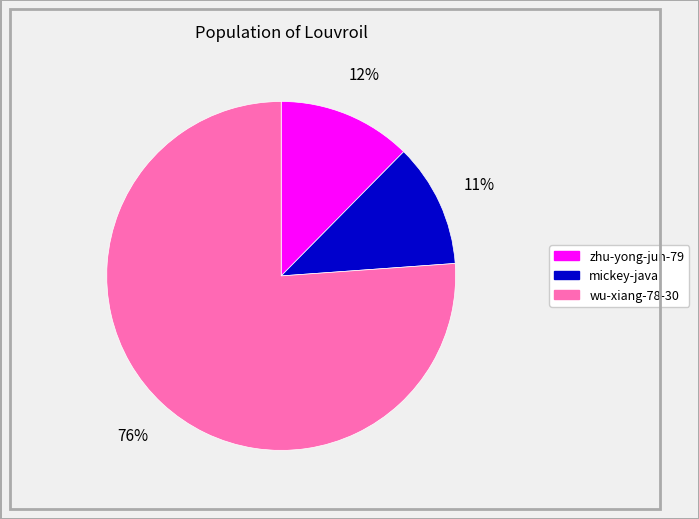

How many segments does this pie chart have?

3